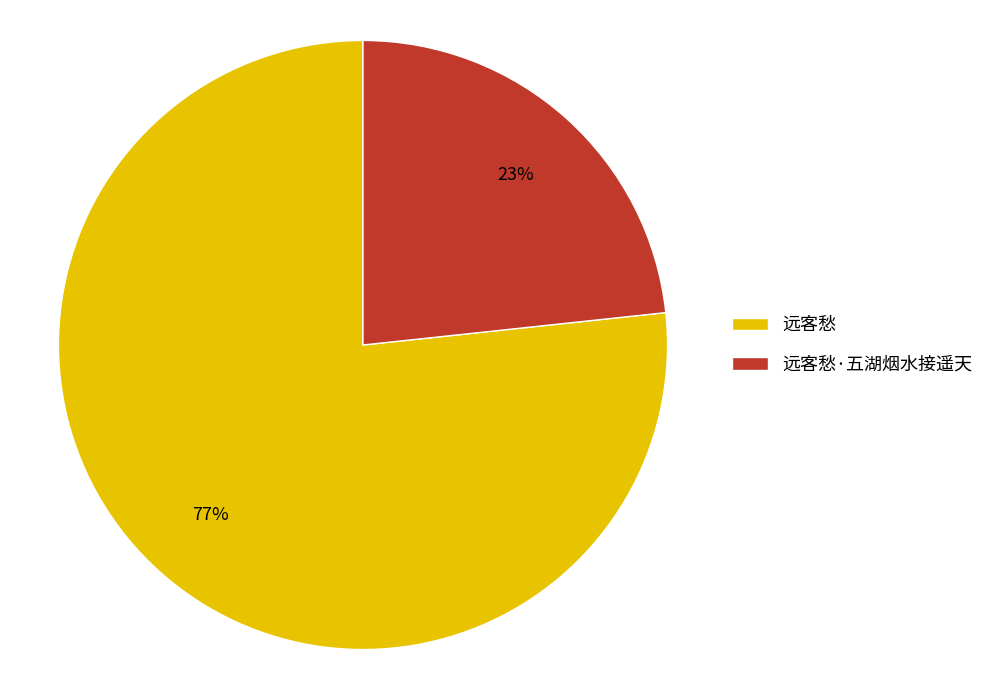

Is it true that 远客愁·五湖烟水接遥天 is 13% of the pie?

False